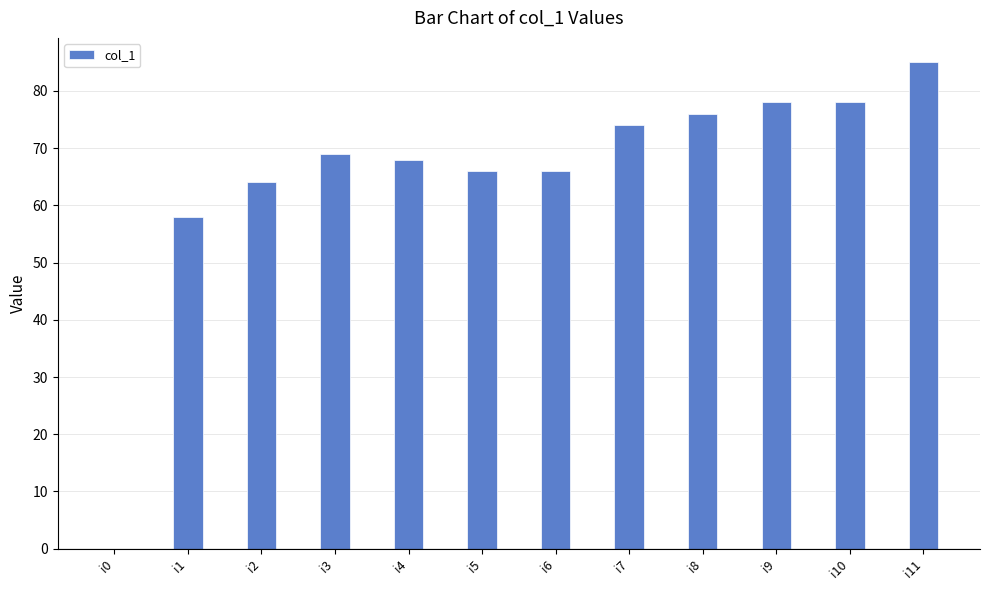

Where is the data nearest to the value 42?

i1